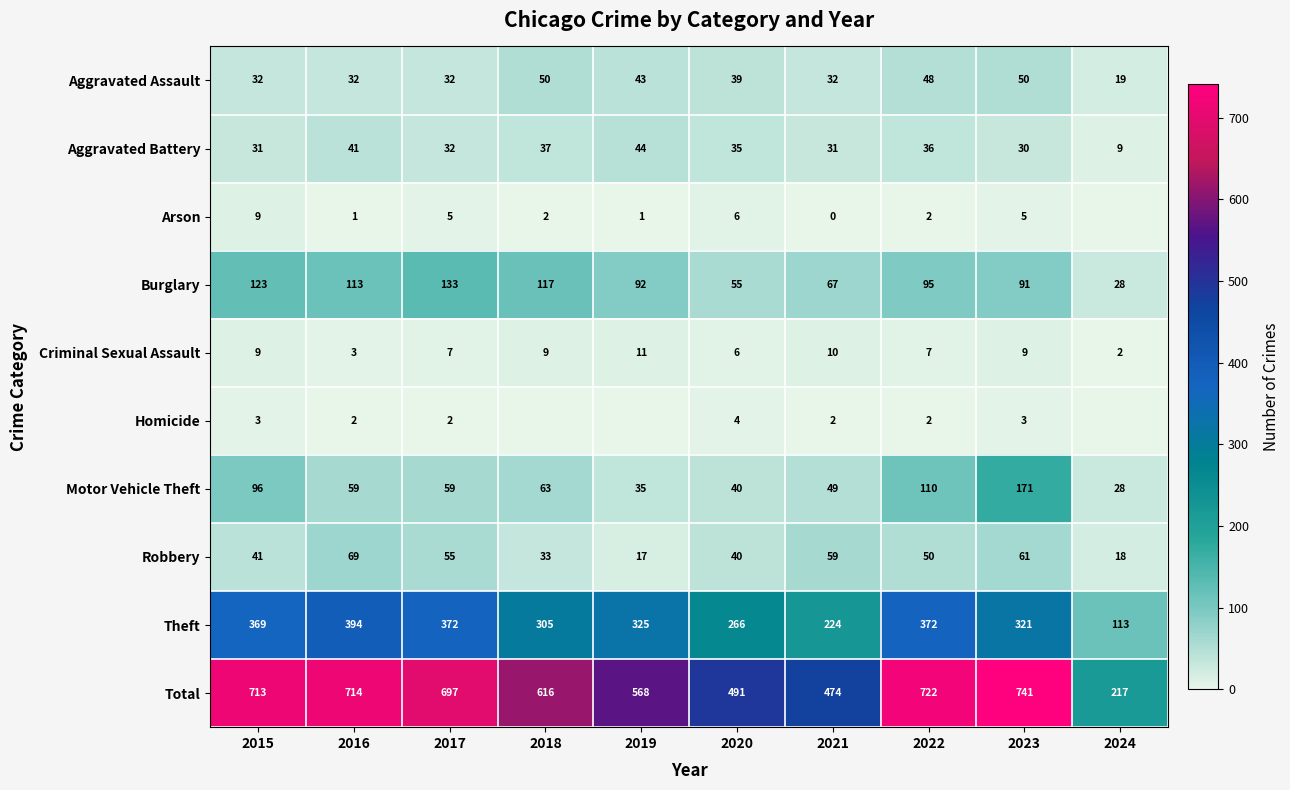

What is the approximate value of Burglary at 2023, to the nearest 5?

90